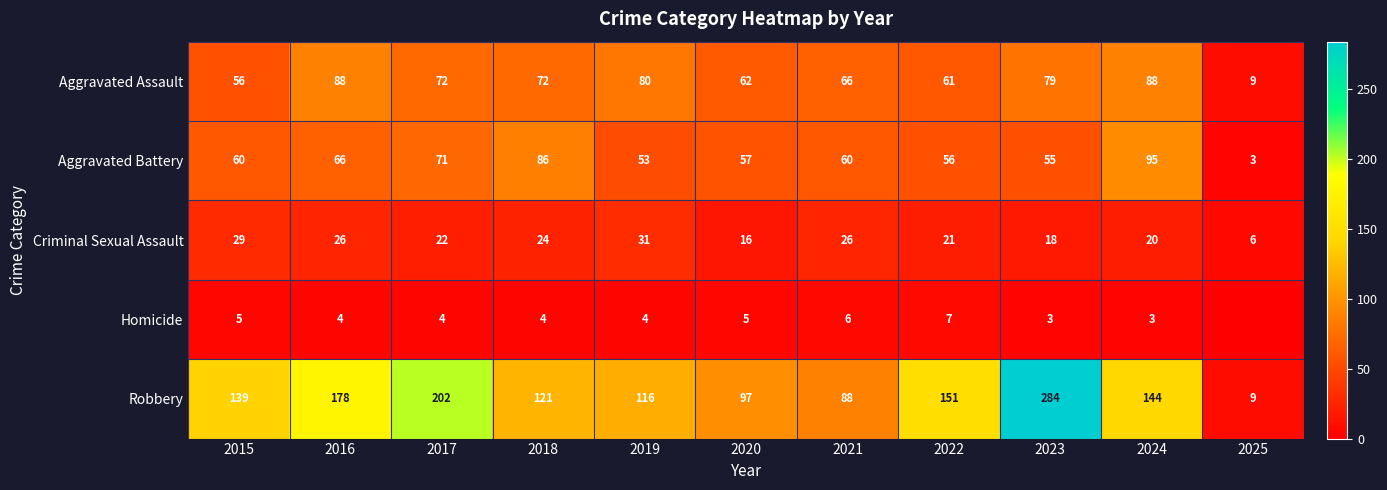

Which series changed the most between 2015 and 2017?

Robbery